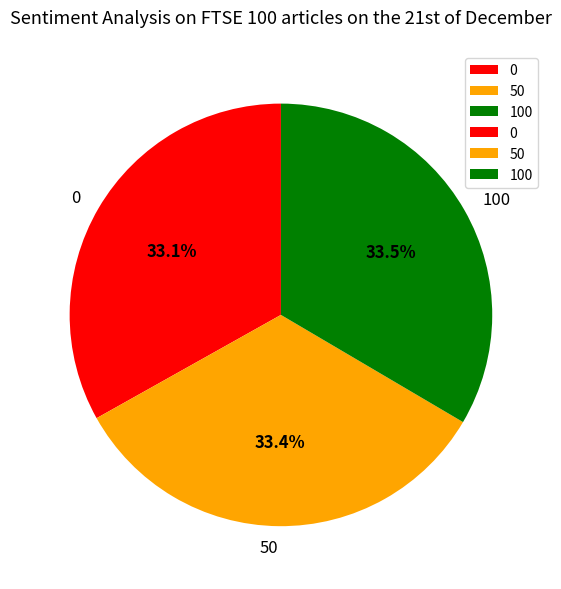

Does 0 represent more than half of the total?

No